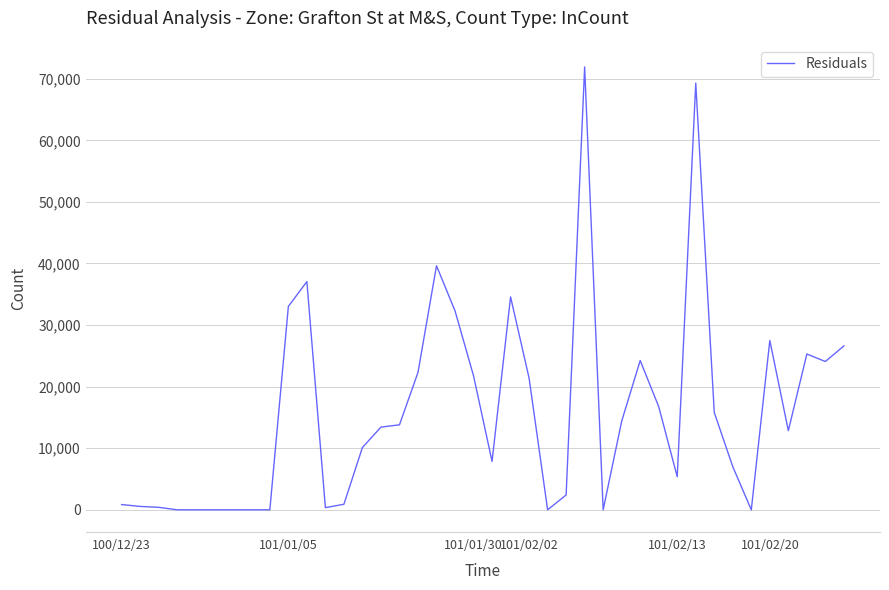

What is the greatest value displayed?

71910